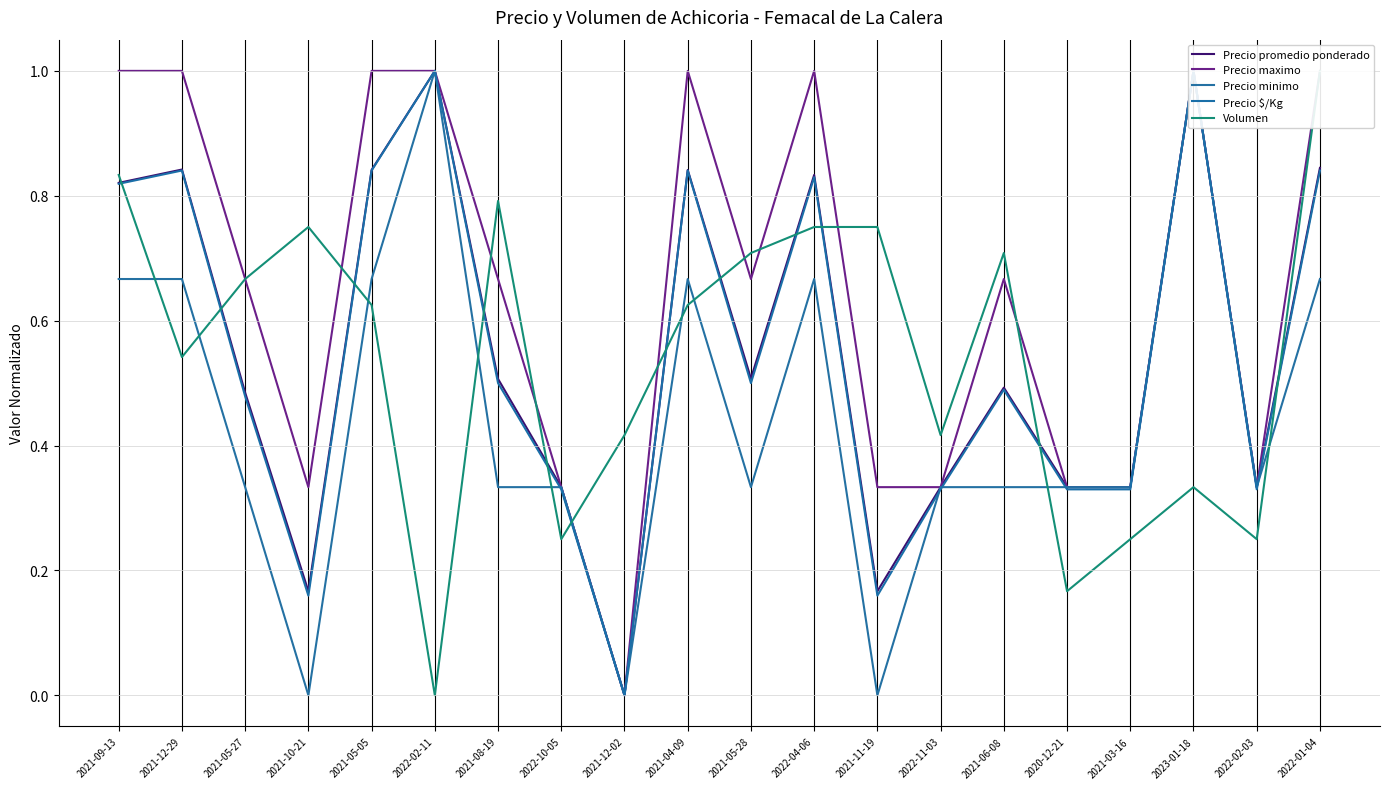

What is the difference between the maximum and minimum values in the Precio promedio ponderado series?

1.0